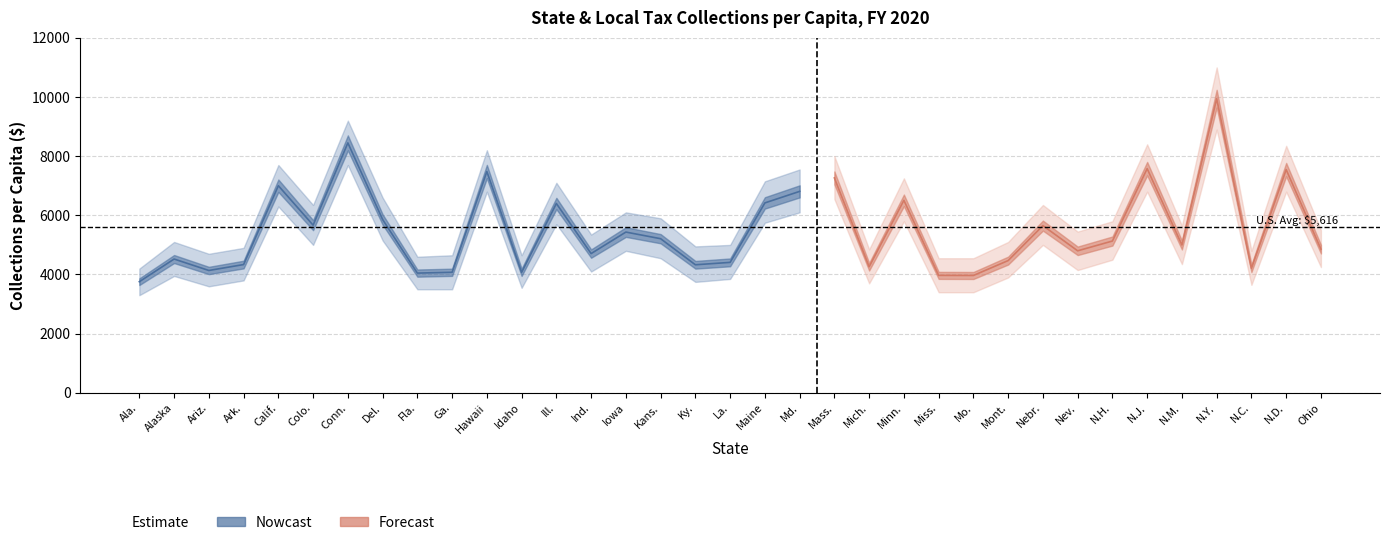

How many interior local valleys (lower than both neighbors) does the data have?

11